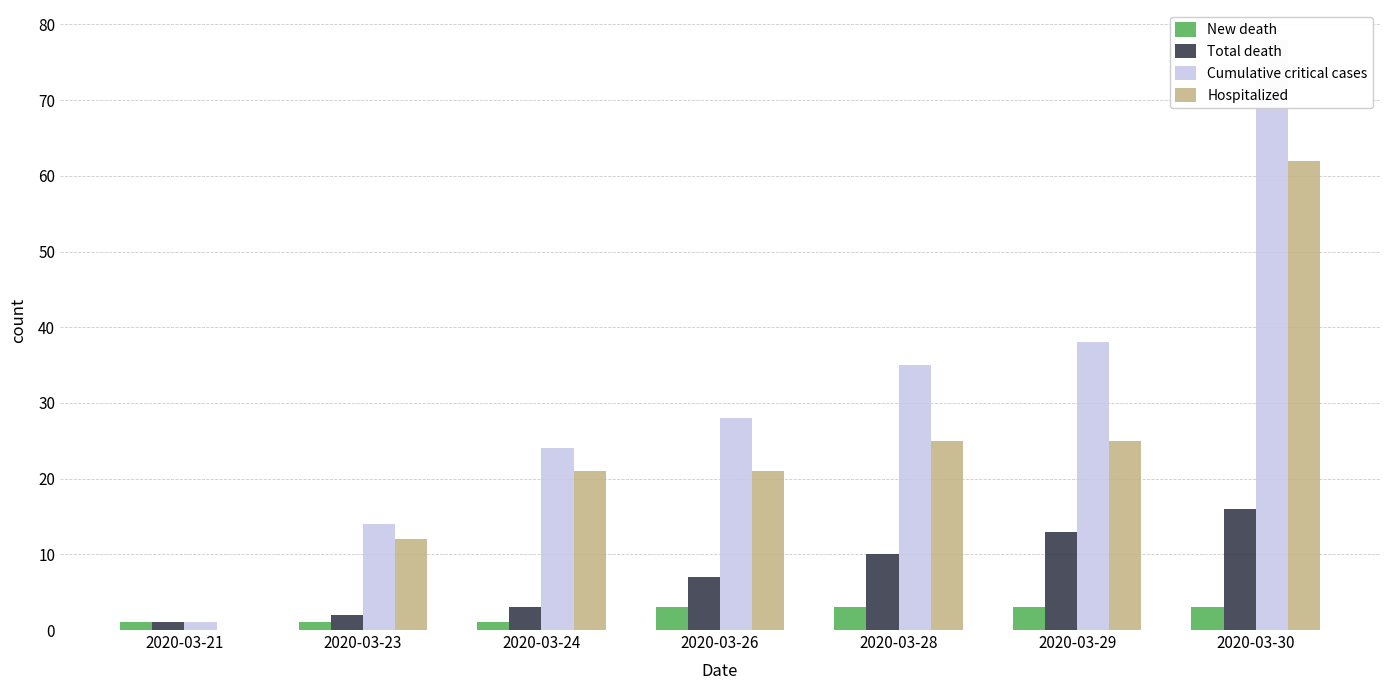

How many groups of bars are there?

7